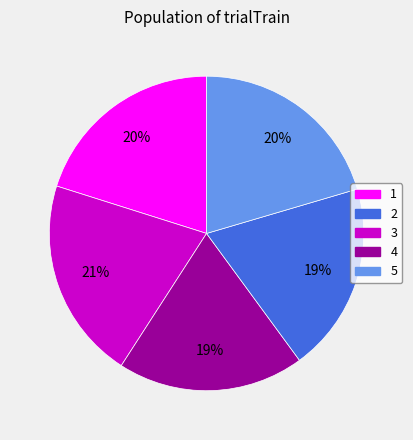

To the nearest percent, what percentage of the pie is 2?

21%